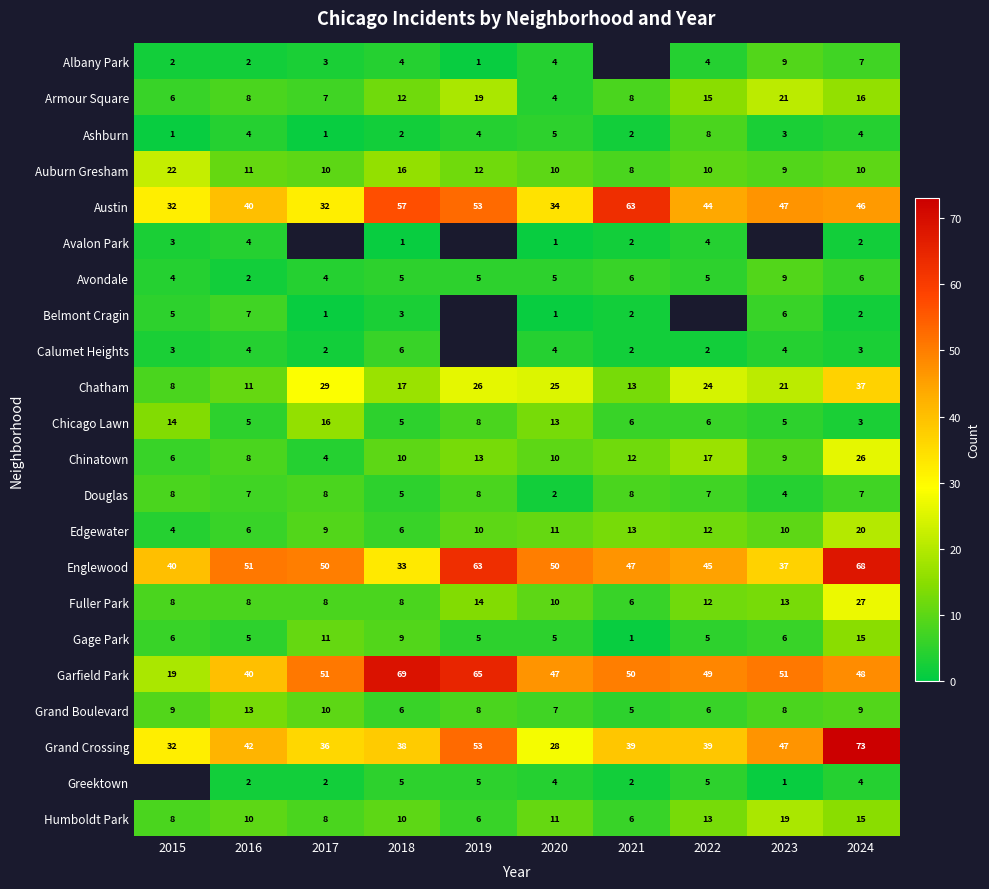

At how many categories does at least one series exceed 68?

2